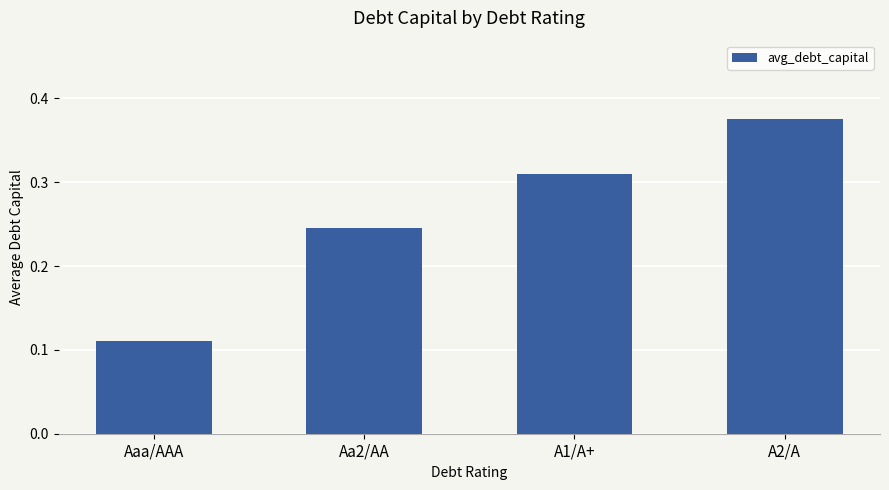

What is the sum of all values?

1.0